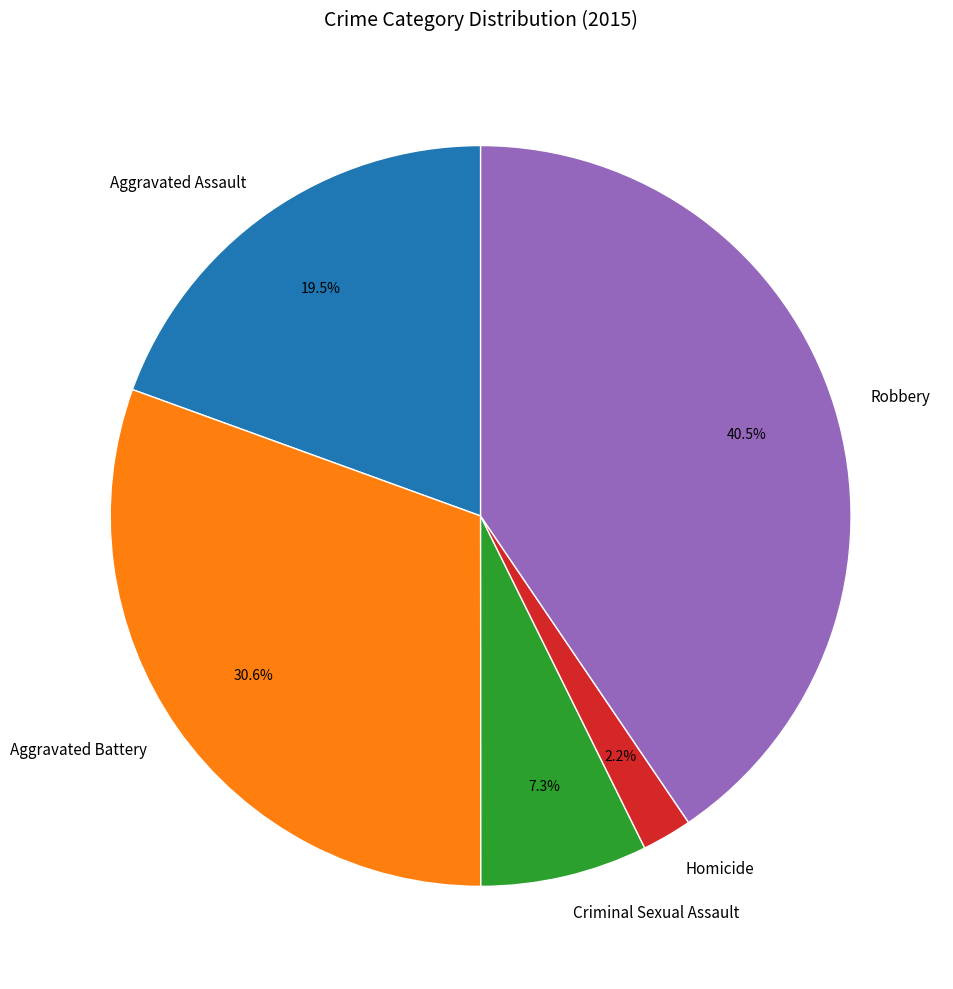

What is the total percentage of Criminal Sexual Assault and Homicide?

9.5%